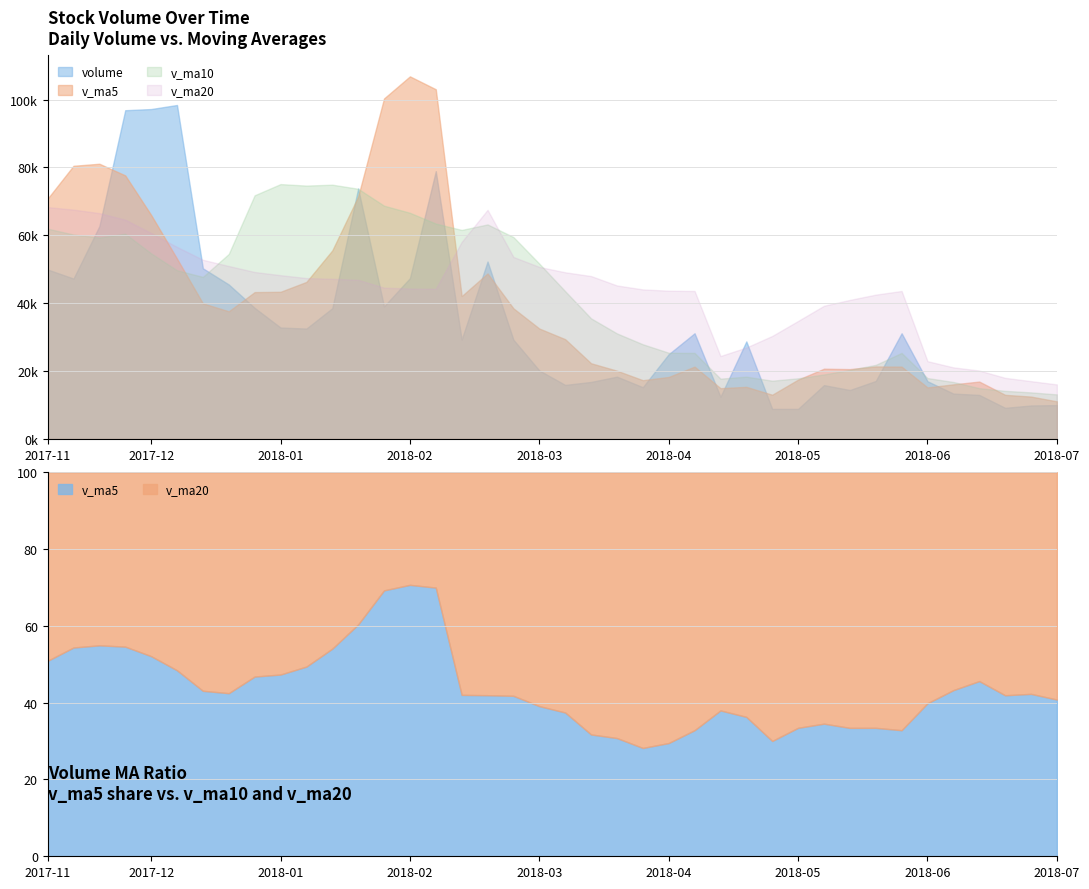

At how many categories does at least one series exceed 20029?

37